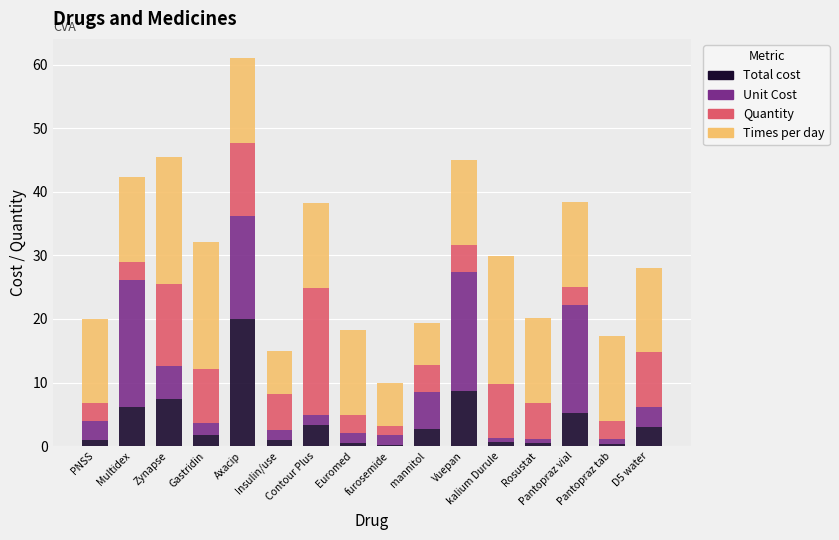

What is the difference between the second highest and second lowest values in the Total cost series?

8.4